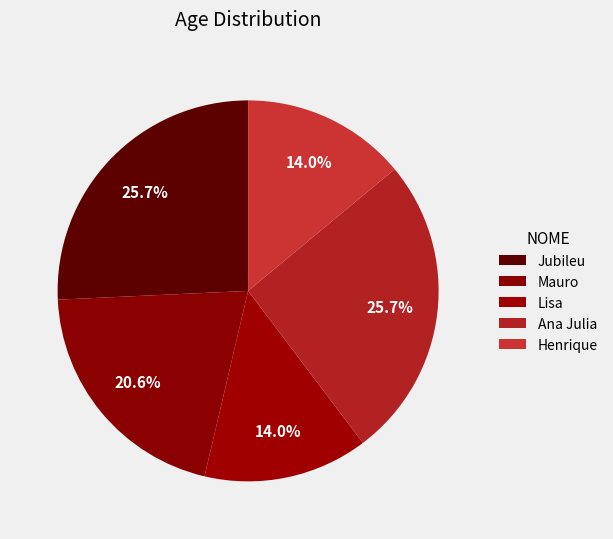

What is the smallest slice in the pie chart?

Lisa